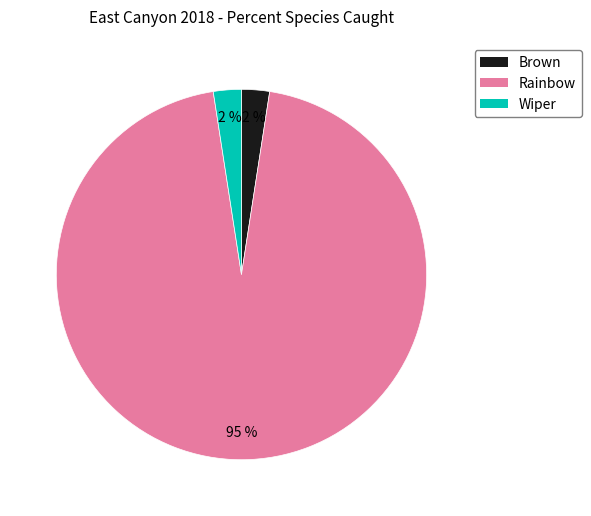

To the nearest percent, what is the combined percentage of Brown and Rainbow?

98%